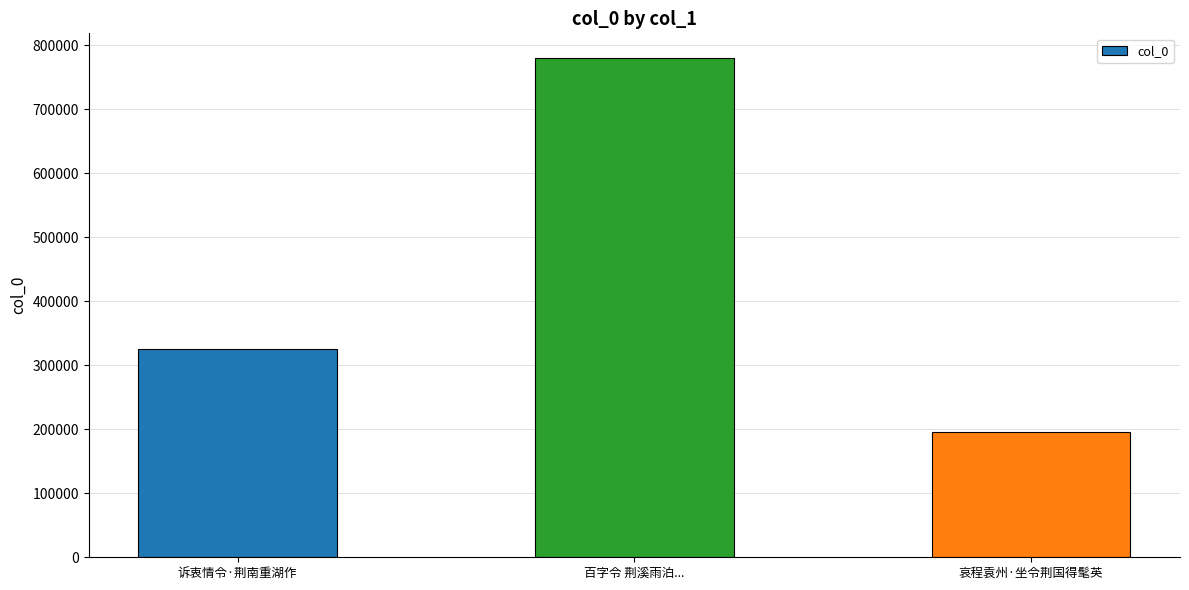

What is the sum of the values at 百字令 荆溪雨泊... and 哀程袁州·坐令荆国得髦英?

974819